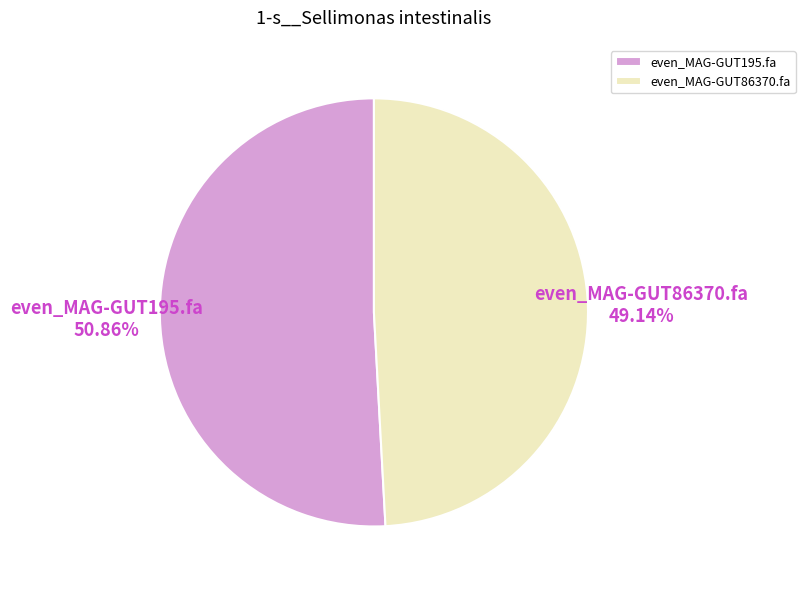

To the nearest percent, what is the difference between the even_MAG-GUT86370.fa and even_MAG-GUT195.fa slice percentages?

2%